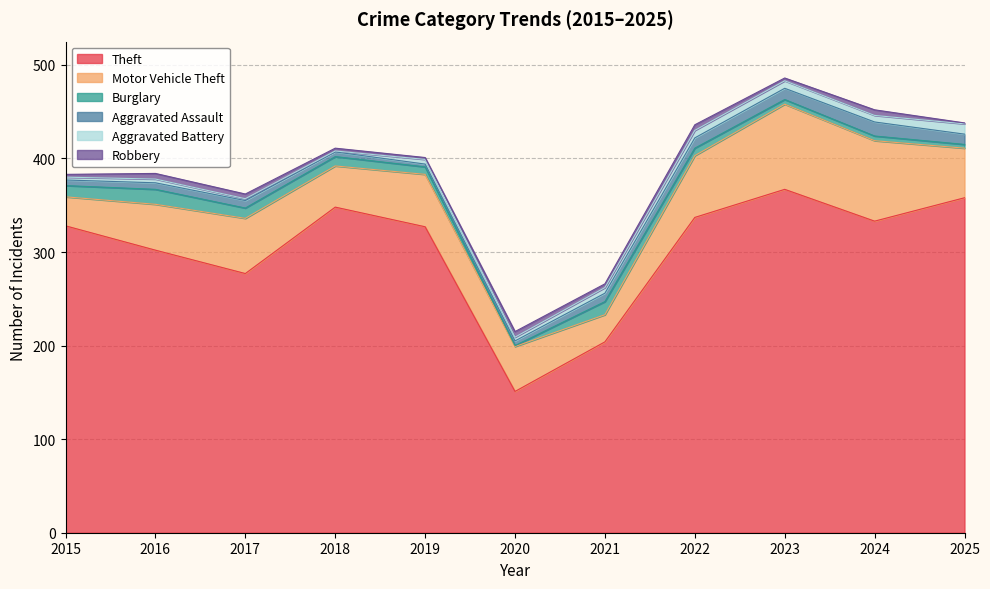

True or false: Theft and Aggravated Assault cross at least once.

False